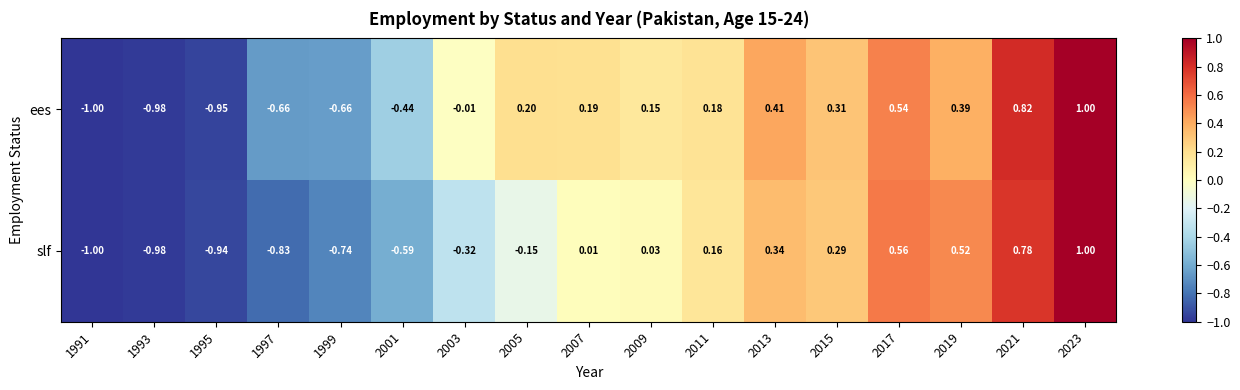

Which series has the largest total across all categories?

ees